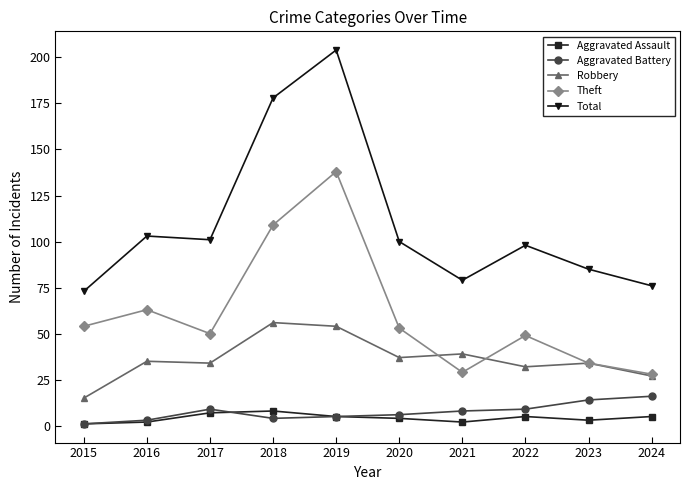

Where is the first local maximum for Total?

2016